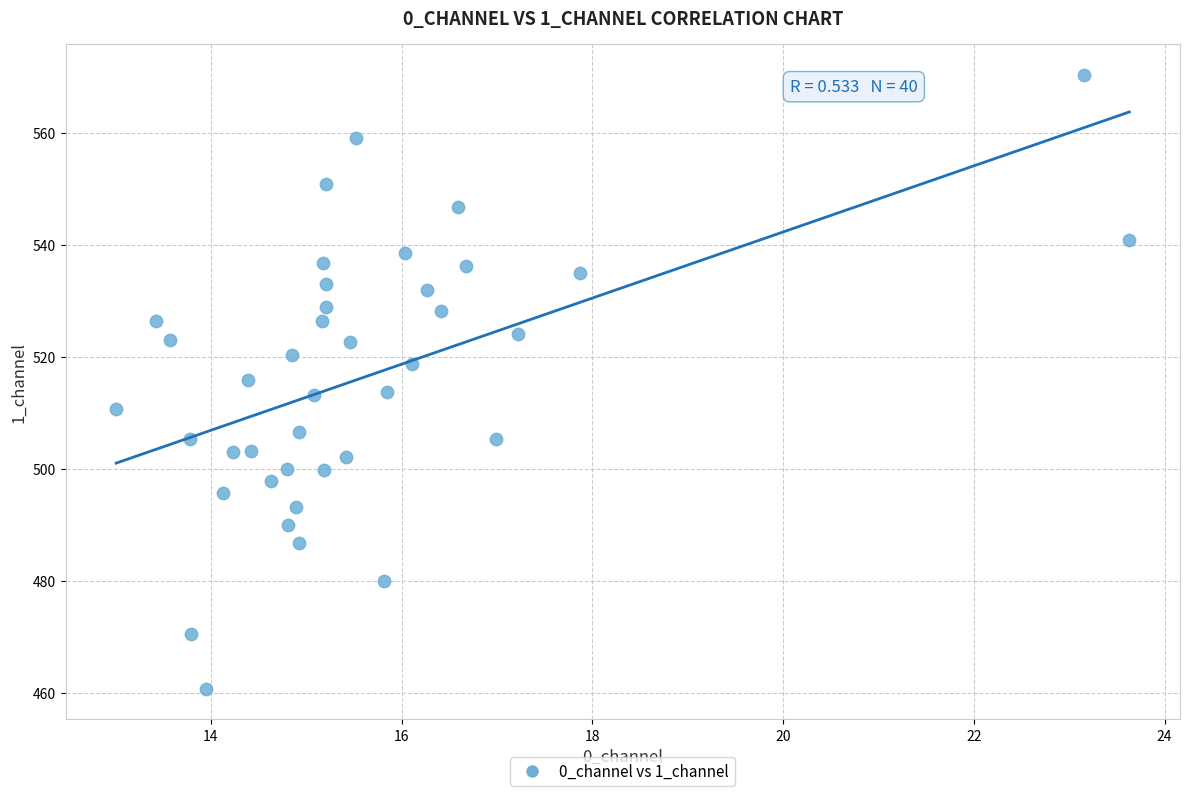

What is the range of X values (max minus min)?

10.6